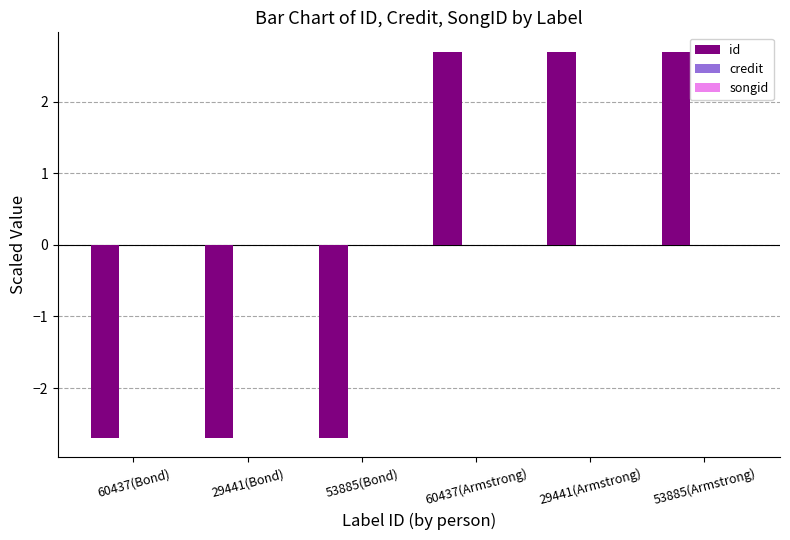

What is the smallest value displayed?

-2.7